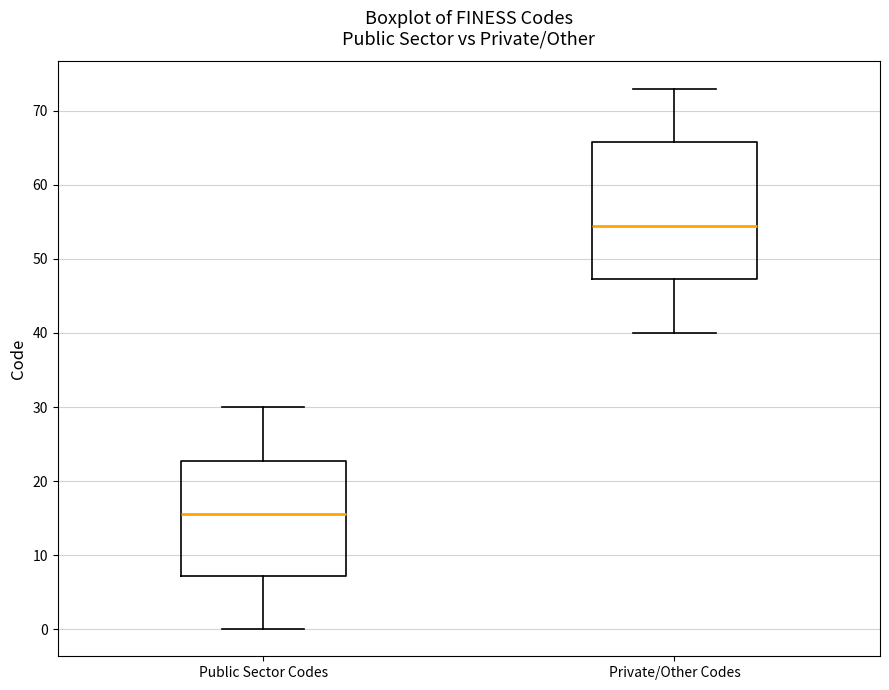

Where does the lower whisker of the box for Public Sector Codes end on the y-axis? The values are not printed on the chart, so give them approximately, as read against the axis.

0